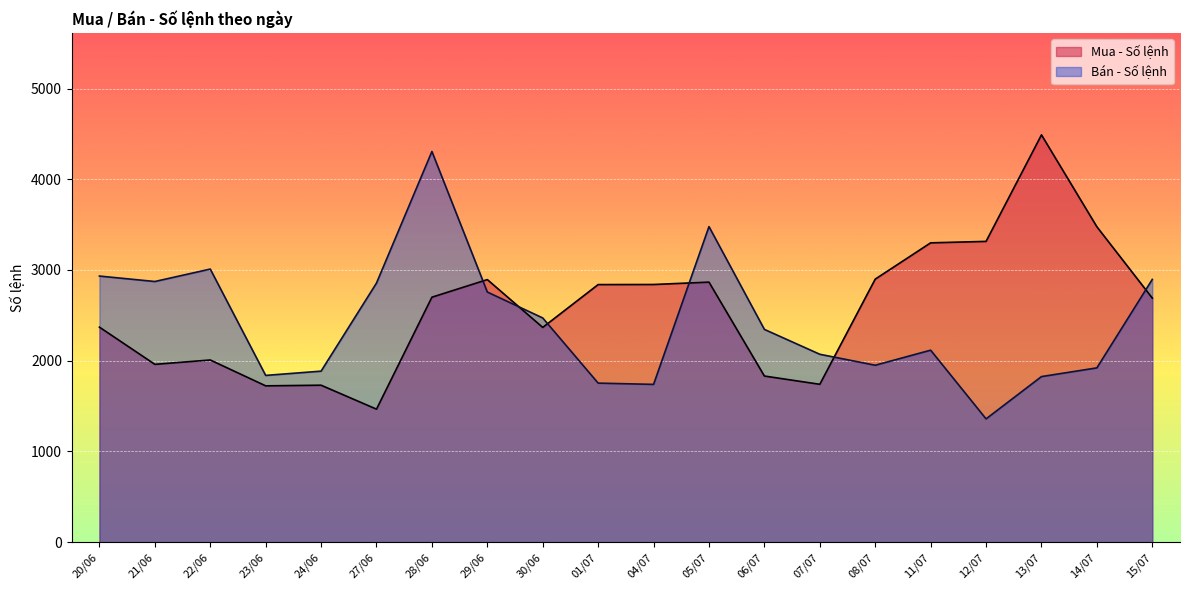

Rank the categories by Mua - Số lệnh value from highest to lowest.

13/07, 14/07, 12/07, 11/07, 08/07, 29/06, 05/07, 04/07, 01/07, 28/06, 15/07, 20/06, 30/06, 22/06, 21/06, 06/07, 07/07, 24/06, 23/06, 27/06